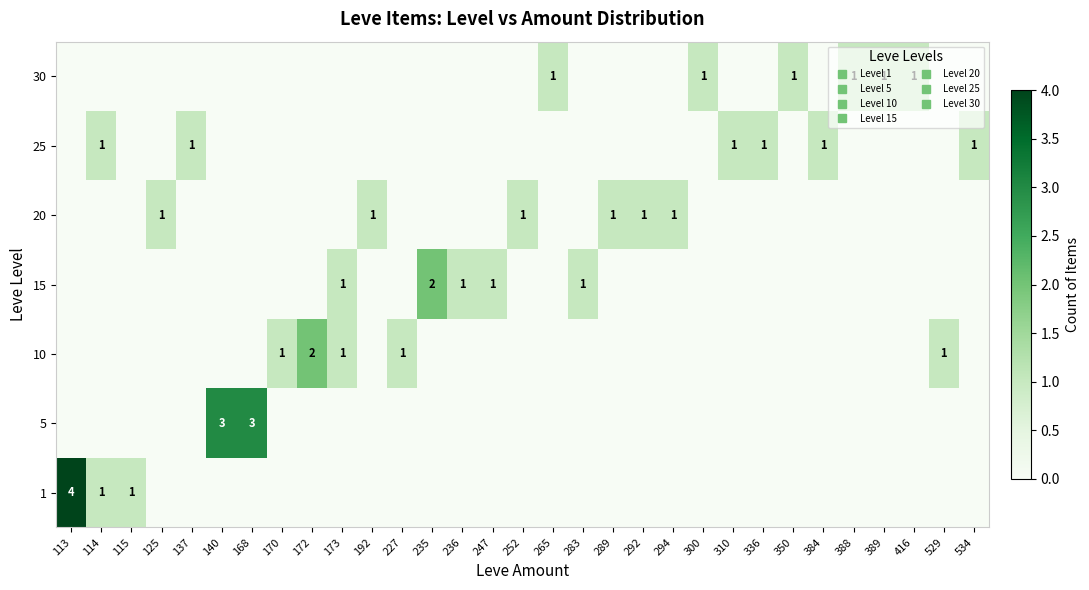

The value of row_5 at 173 is -1. True or false?

False